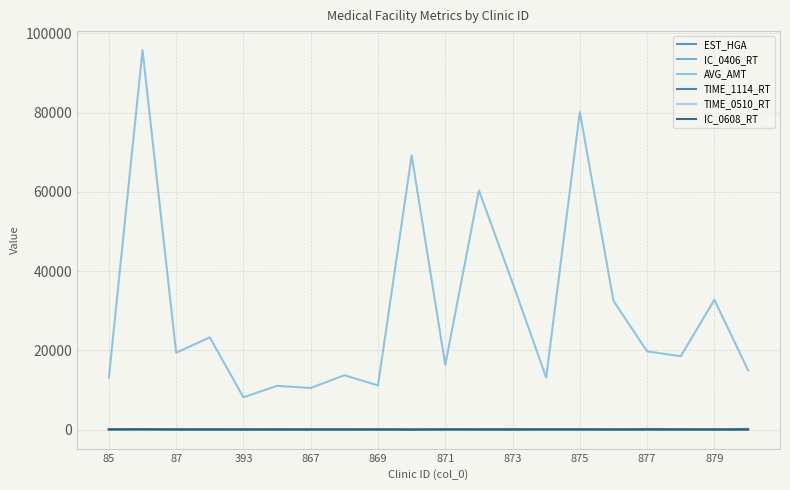

How many categories are shown in the chart?

20